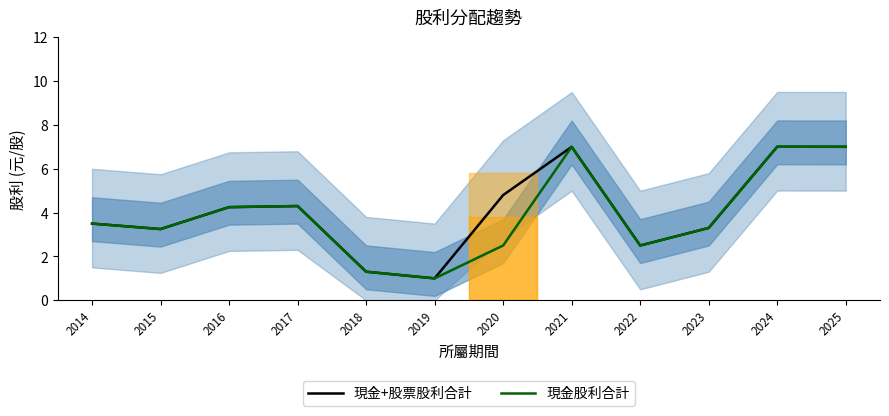

Which category has the lowest value in the 現金股利合計 series?

2019